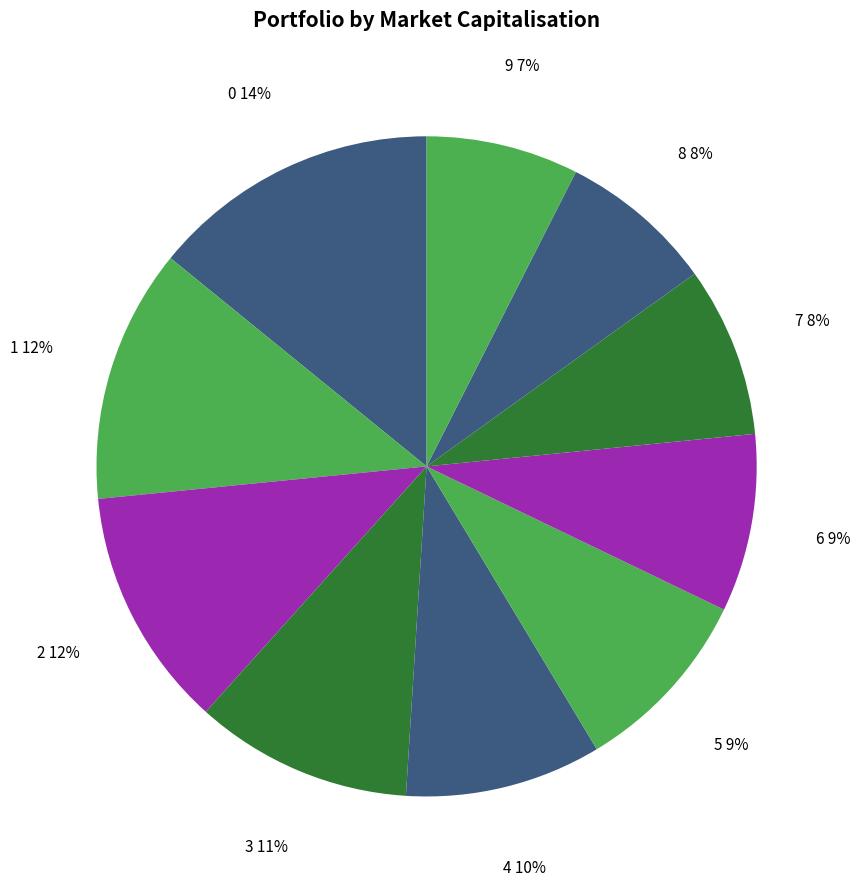

Between 9 7% and 6 9%, which is larger?

6 9%